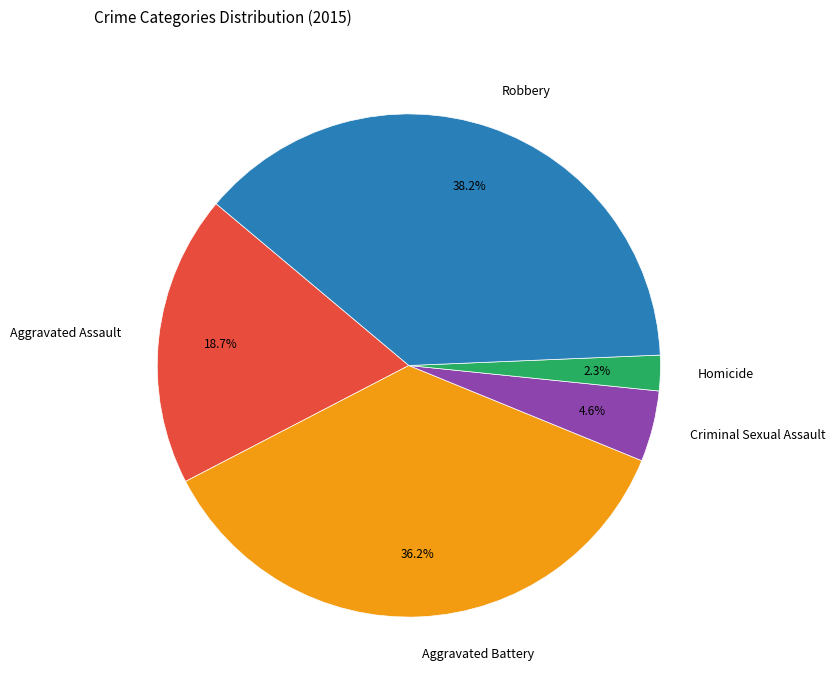

The Aggravated Assault slice represents 19% of the pie. True or false?

True